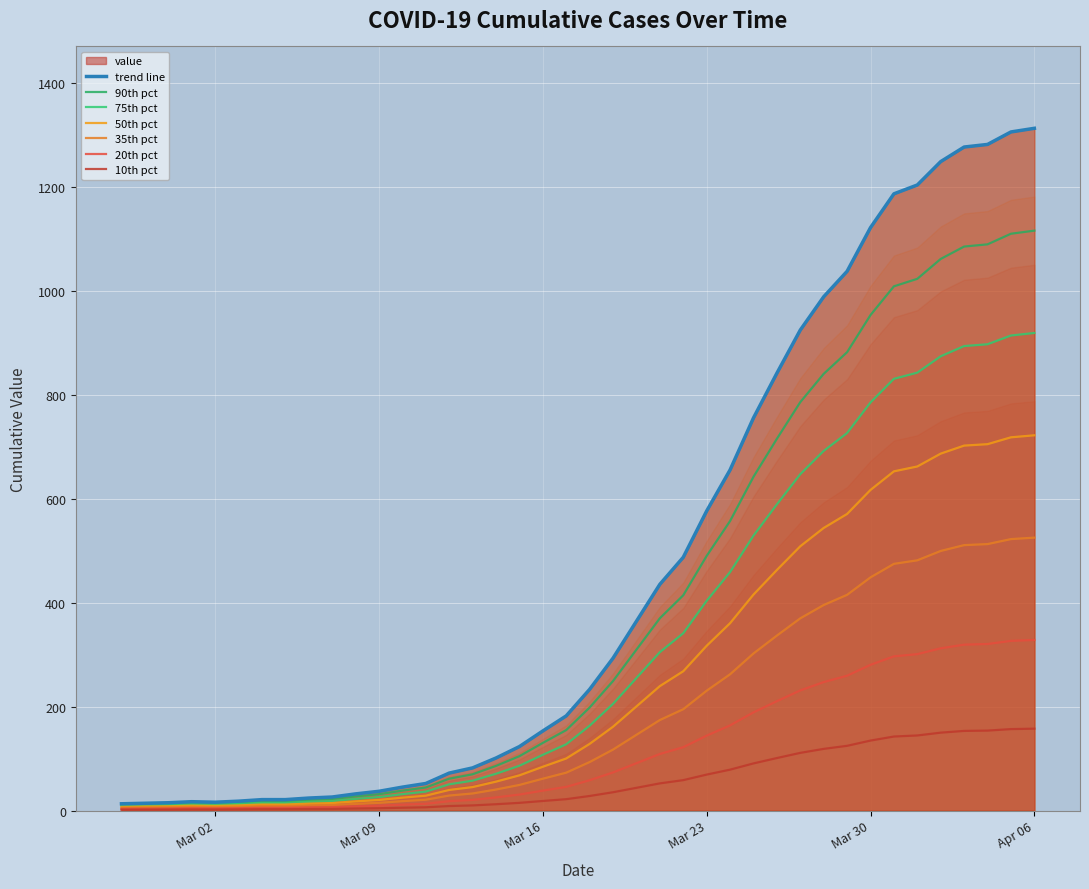

The chart shows a value of 1312 at Apr 06. True or false?

True